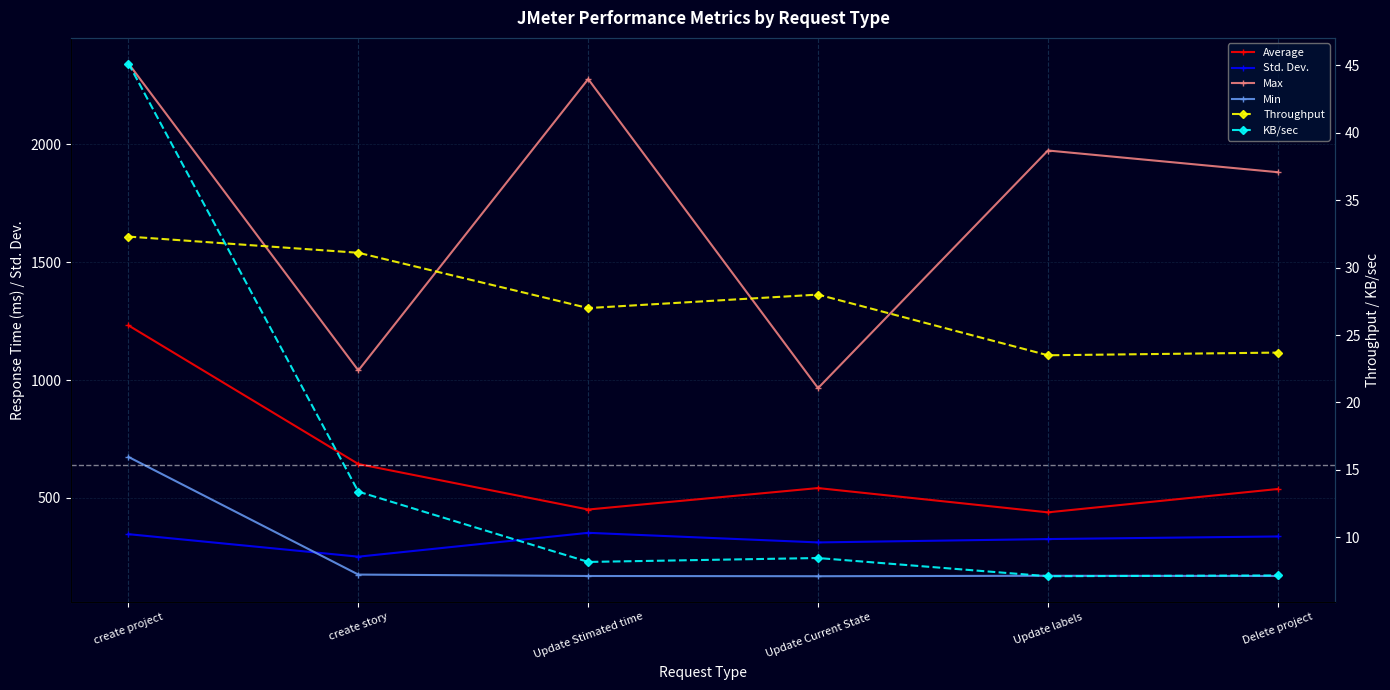

What is the value of the KB/sec point at the 3rd from the left?

8.2